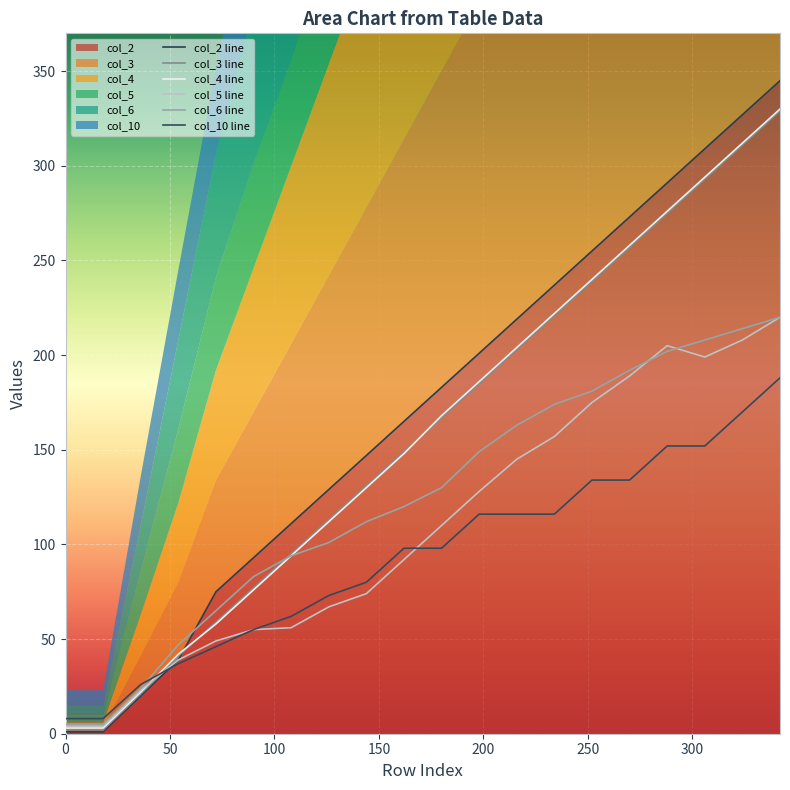

At how many categories does at least one series exceed 235?

7